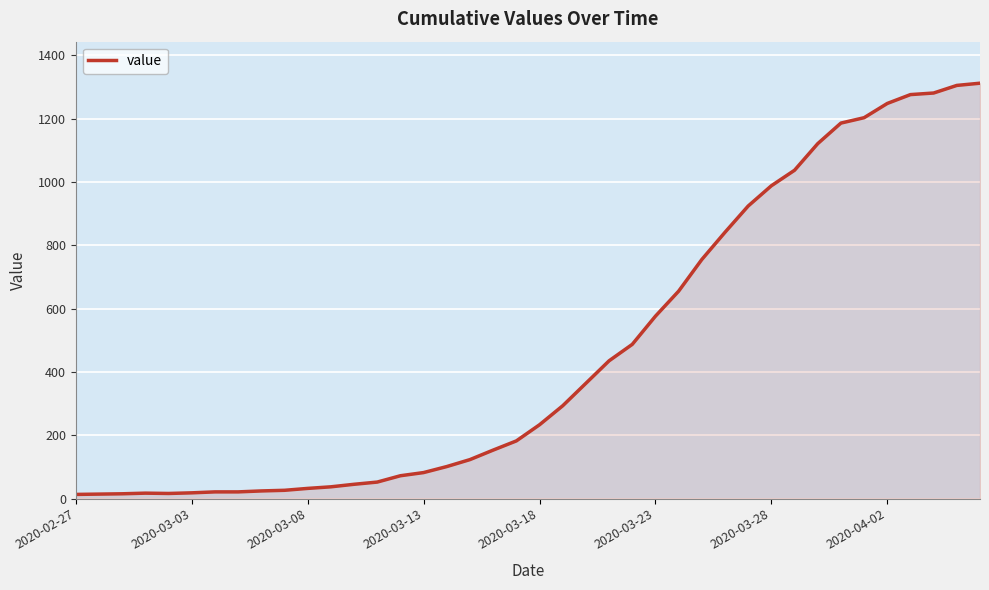

How many series are shown in this chart?

1